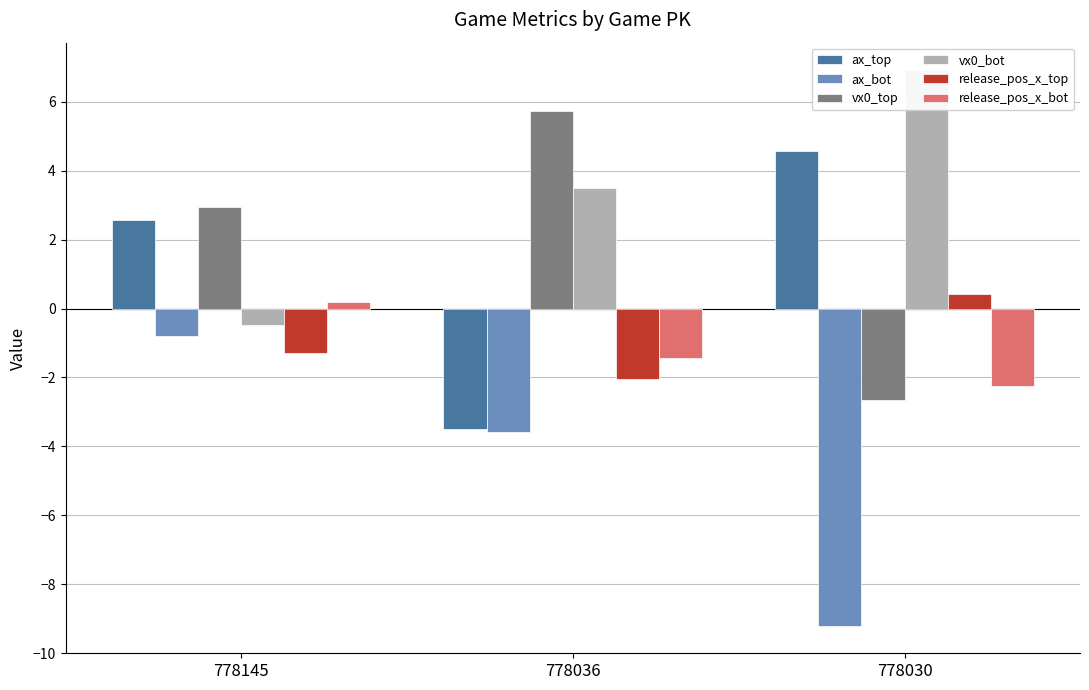

What is the value of the ax_top bar at the 3rd from the left?

4.6